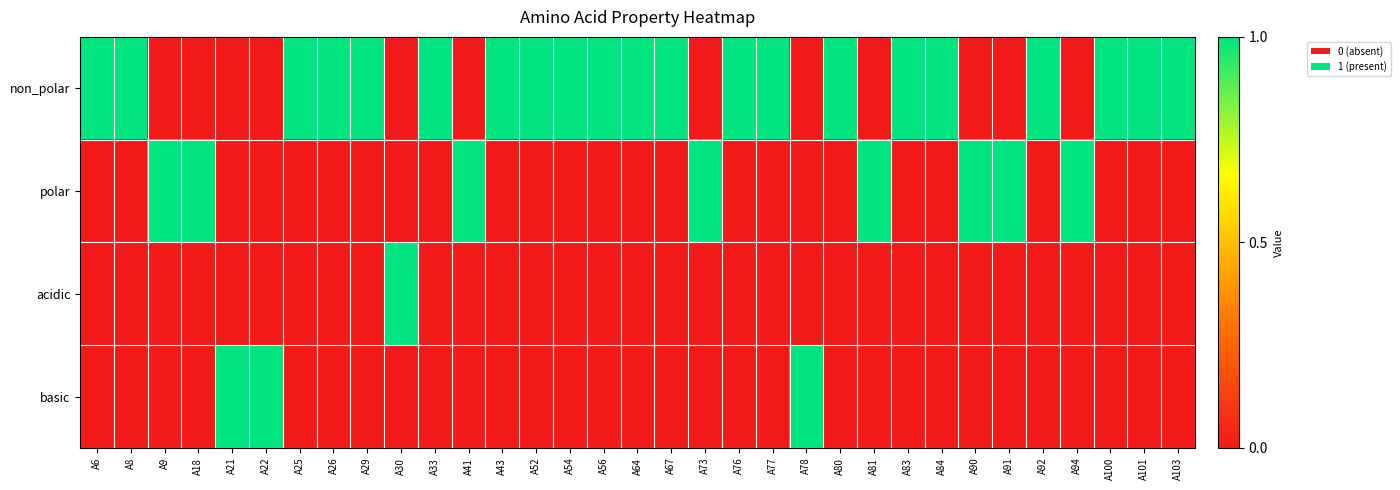

Which series has the largest total across all categories?

non_polar